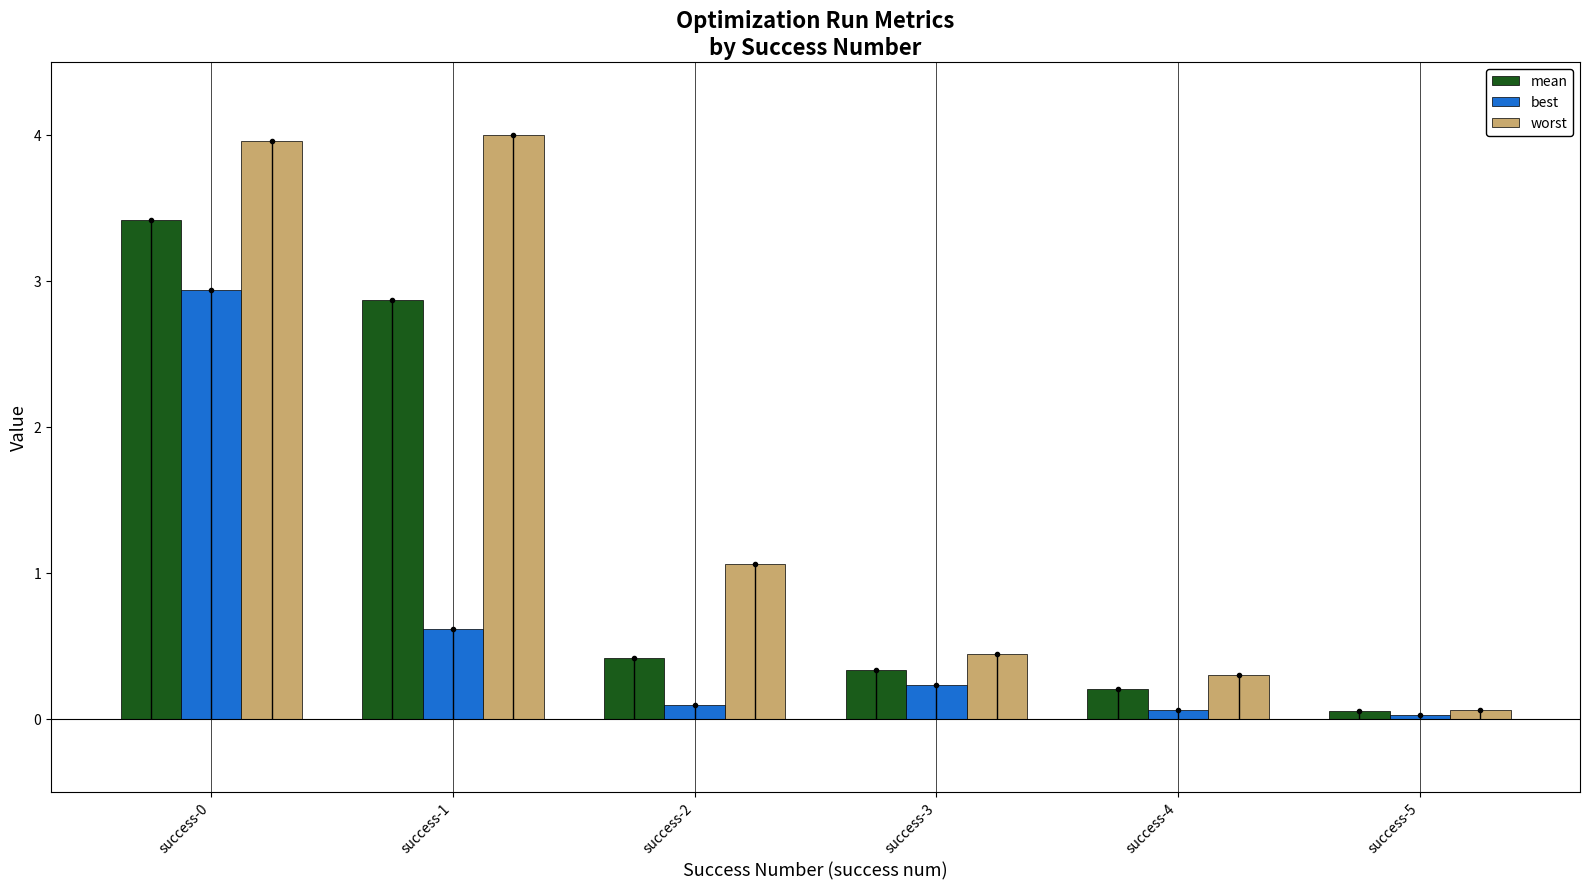

List the series in order of their peak value, highest first.

worst, mean, best